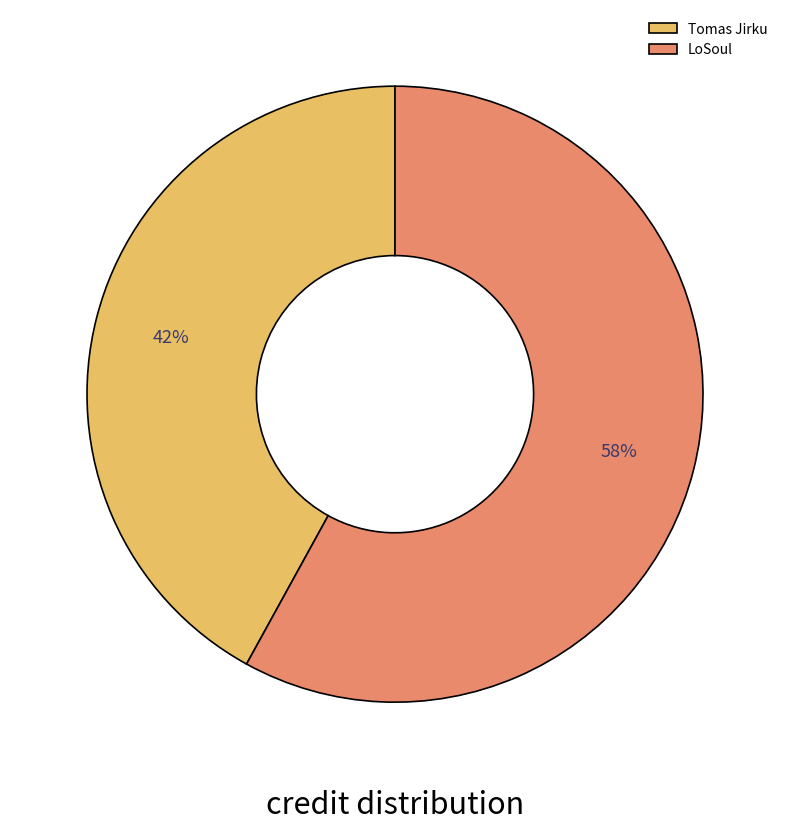

Which category has the biggest portion of the pie?

LoSoul